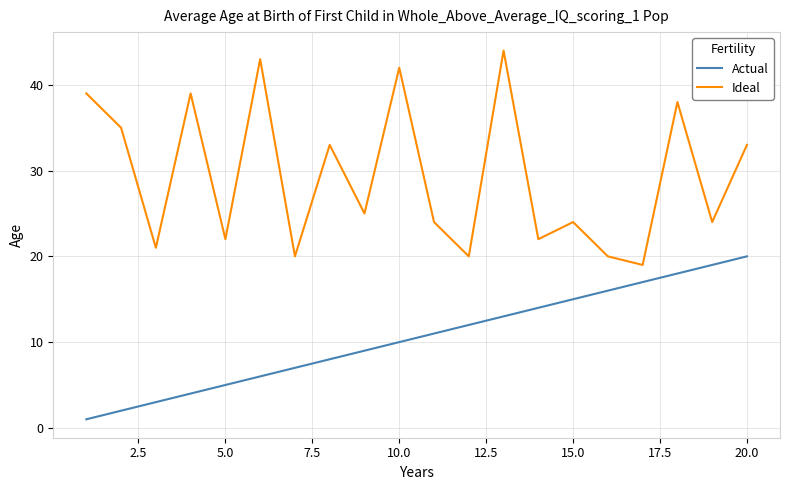

What are all the series names shown in the legend?

Actual, Ideal